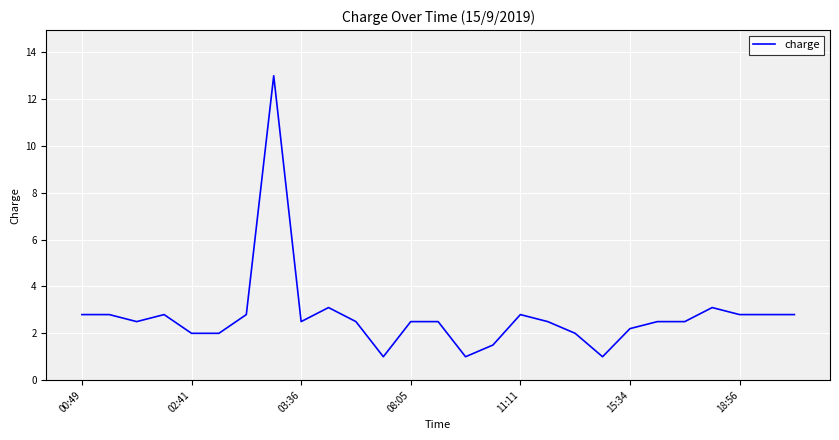

What is the difference between the maximum and minimum values?

12.0